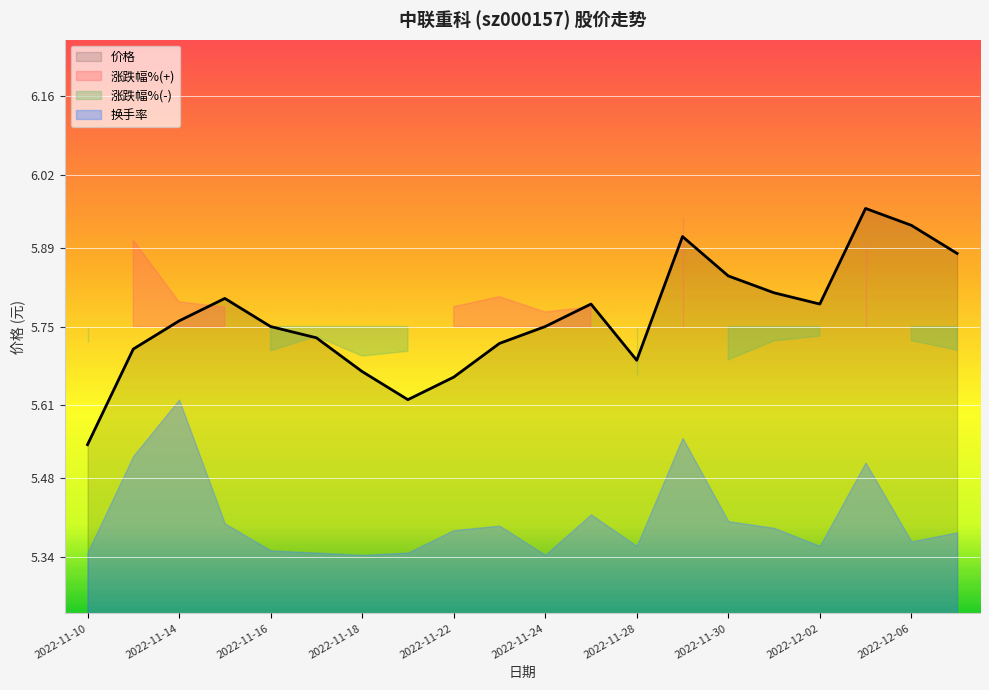

What is the label of the 2nd point from the right?

2022-12-06